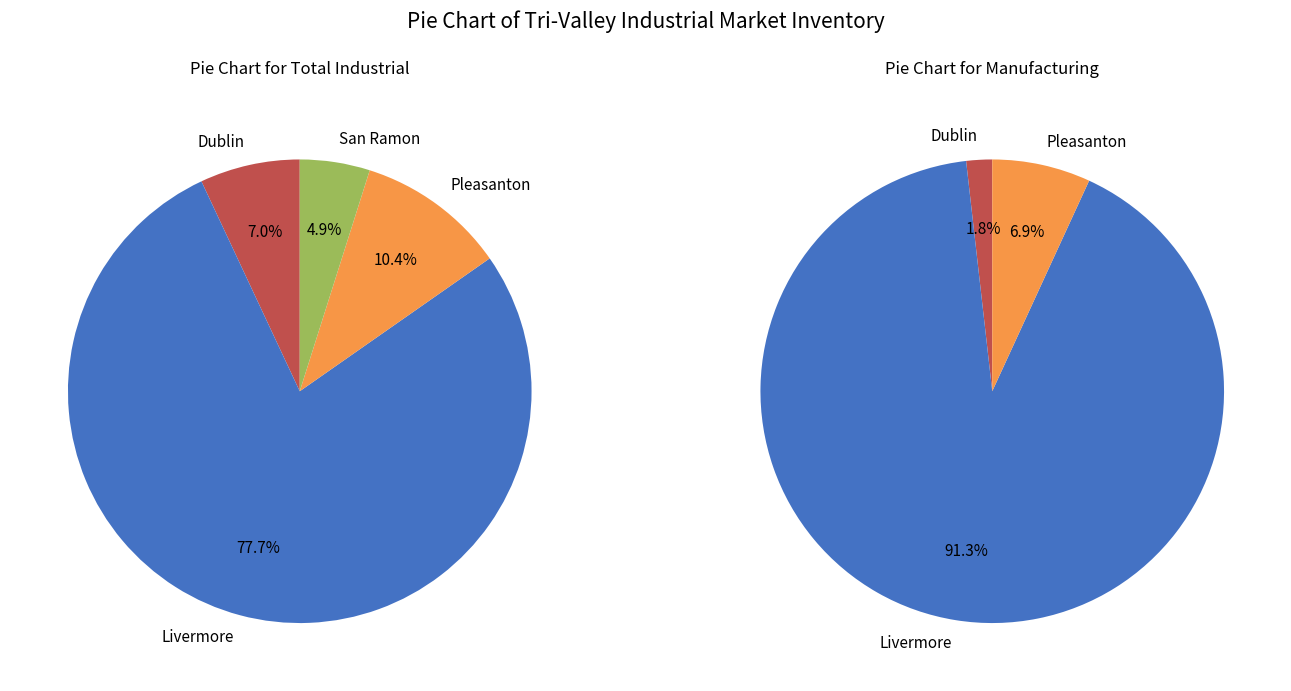

How many slices are in this pie chart?

4